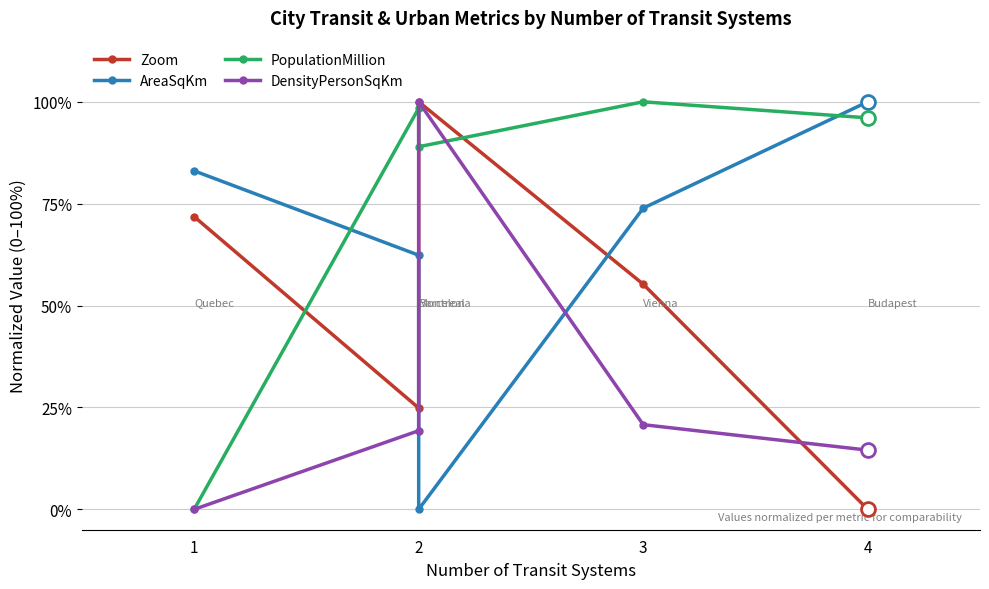

What is the maximum value for PopulationMillion?

1.0